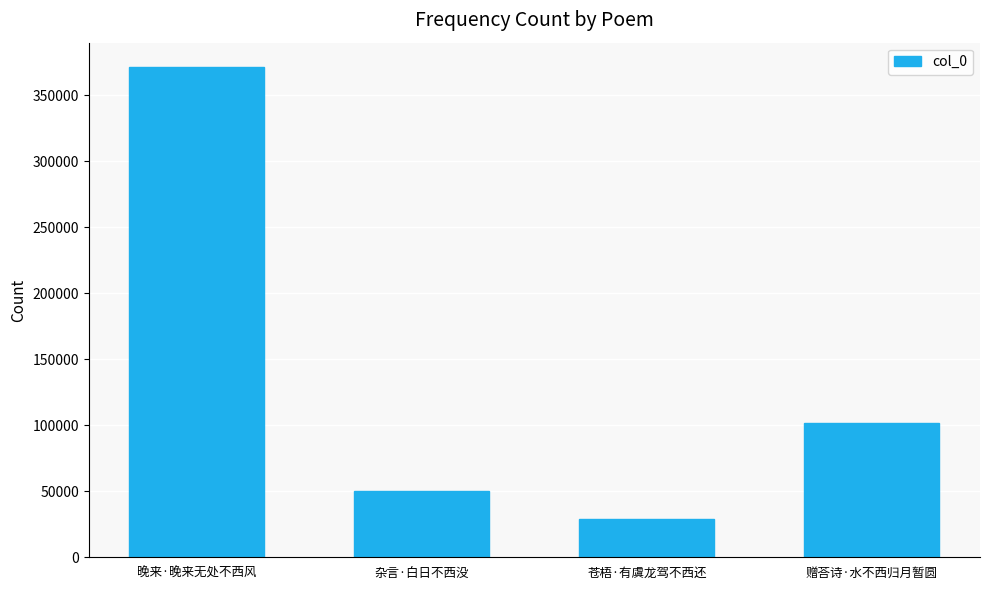

Where is the data nearest to the value 200380?

赠荅诗·水不西归月暂圆